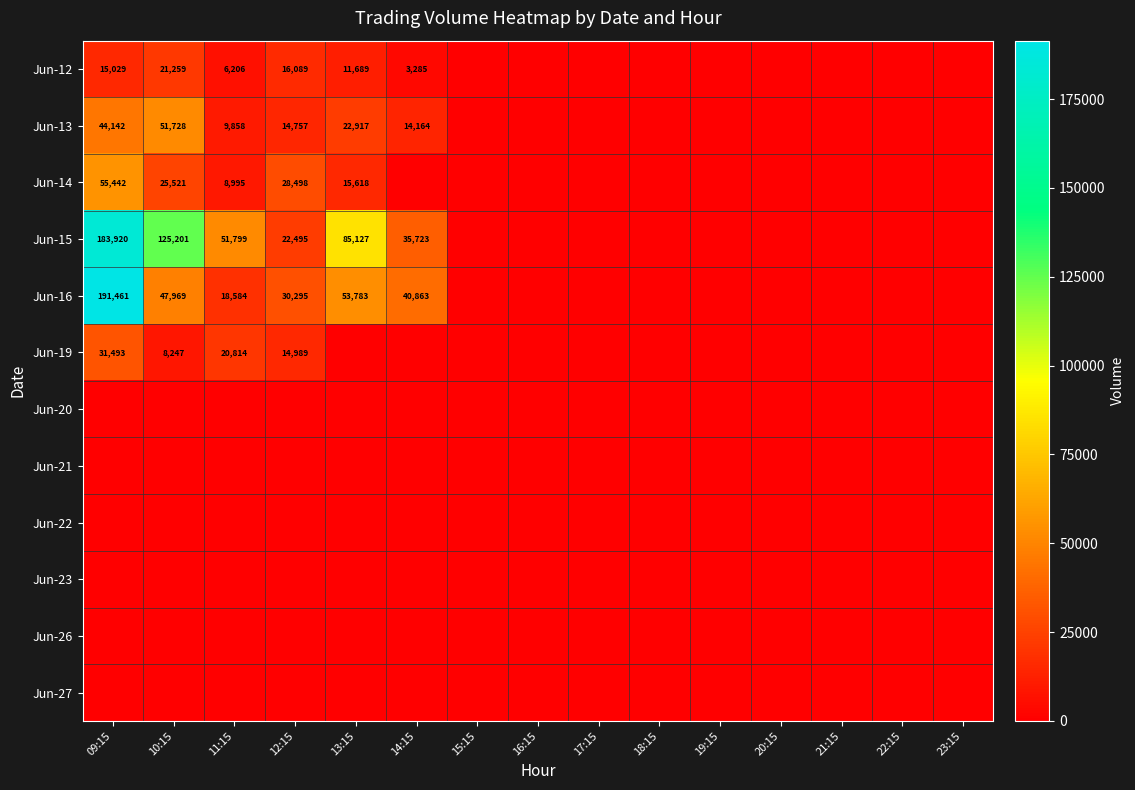

What is the greatest value displayed?

191461